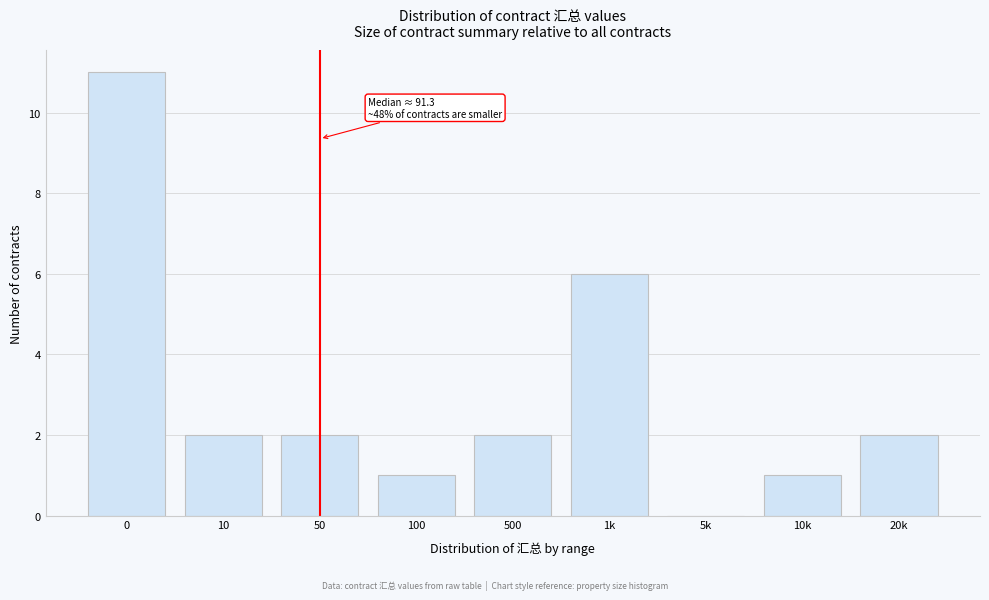

Reading right to left, list all the values displayed in this chart.

20k=2	10k=1	5k=0	1k=6	500=2	100=1	50=2	10=2	0=11